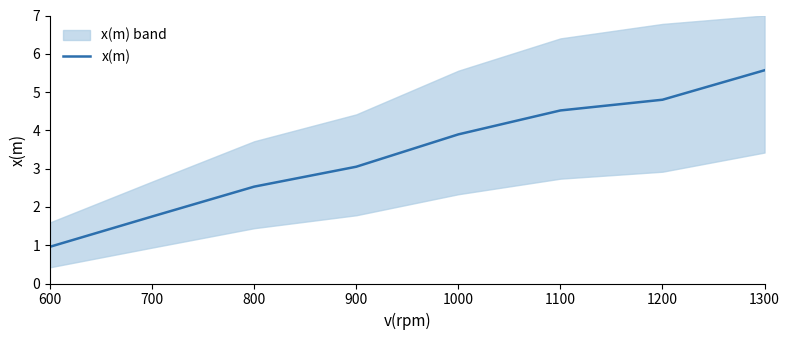

At which label is the value closest to 3?

900